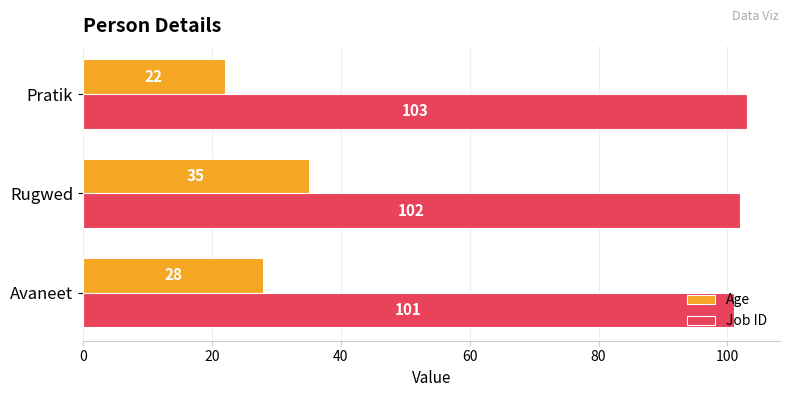

Which series changed the most between Avaneet and Rugwed?

Age